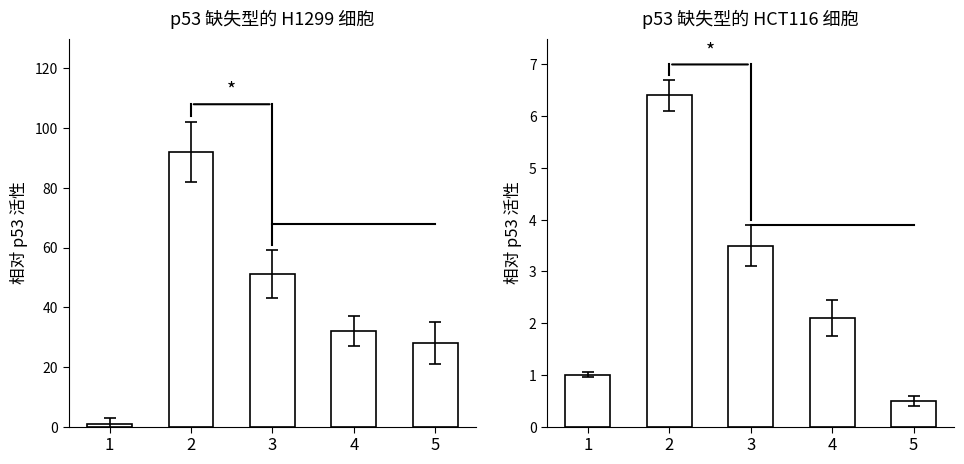

Which series has the largest total across all categories?

H1299